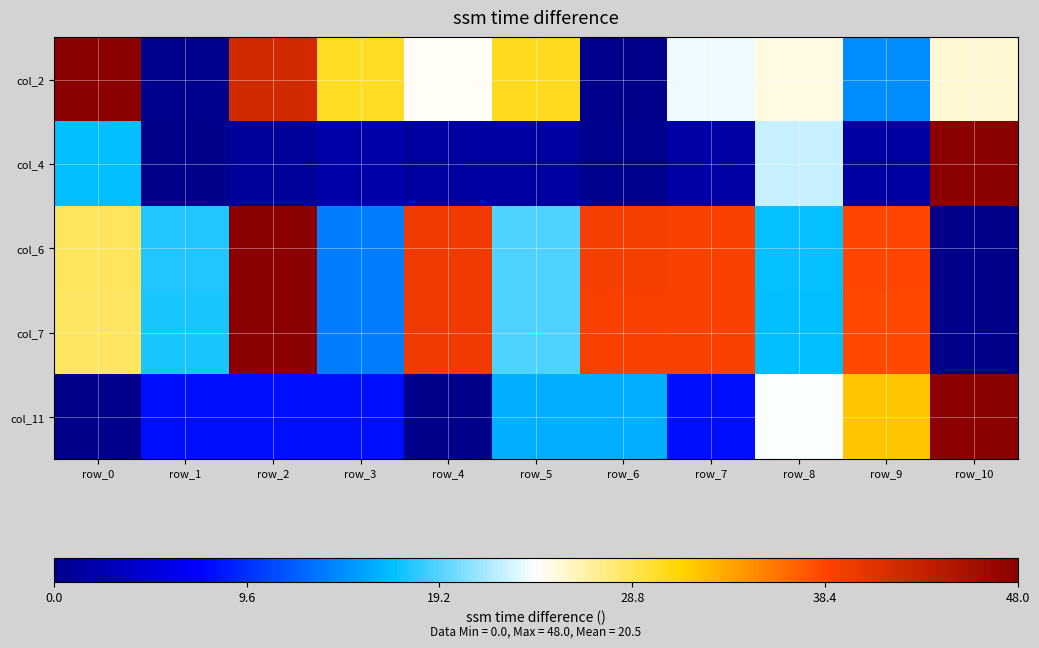

At which category is the sum across all series the highest?

row_2